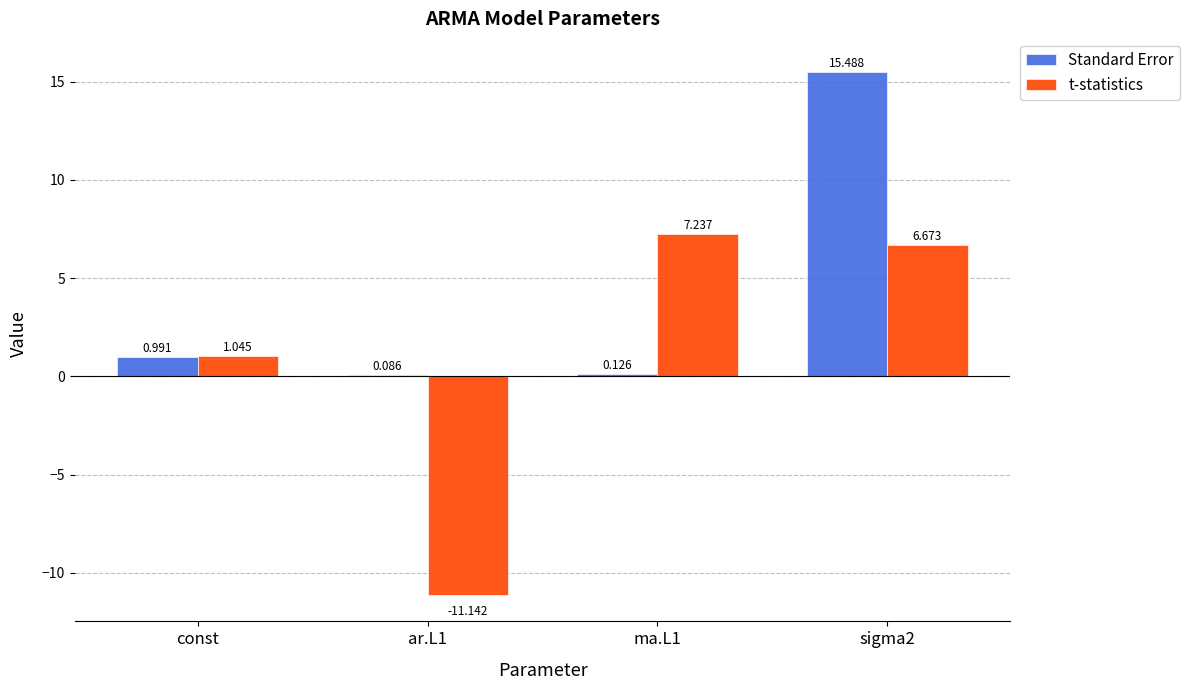

Is the value of t-statistics at ma.L1 greater than the value of Standard Error at const?

Yes